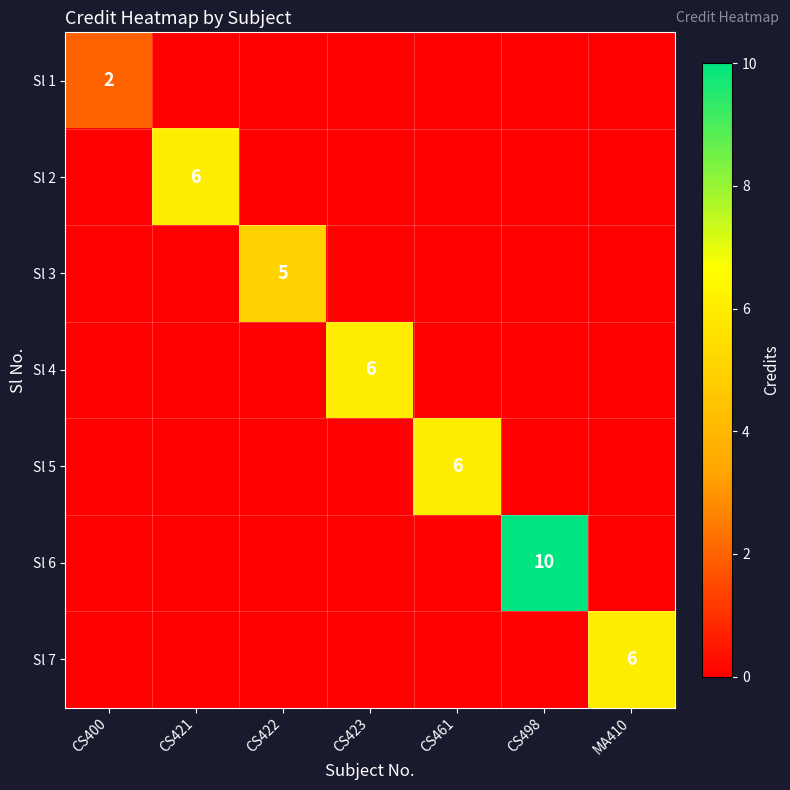

The Sl 2 series shows 6 at CS421. True or false?

True